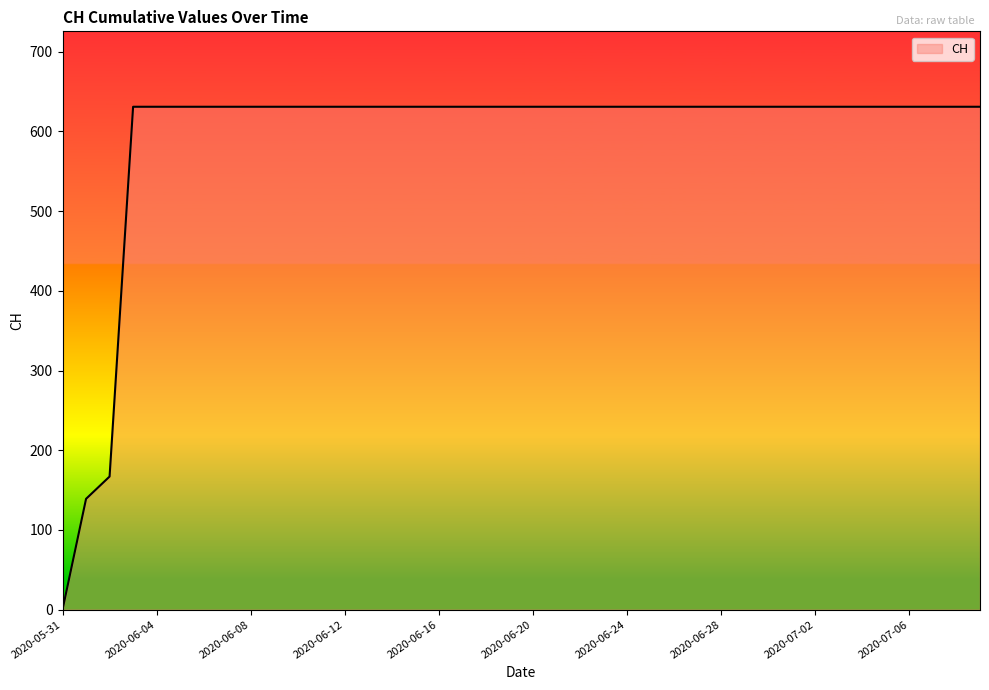

What is the greatest value displayed?

631